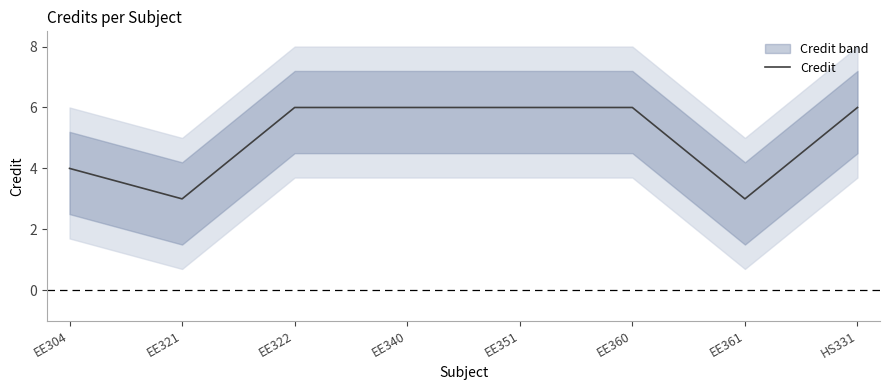

How many points are lower than both their immediate neighbors (excluding endpoints)?

2